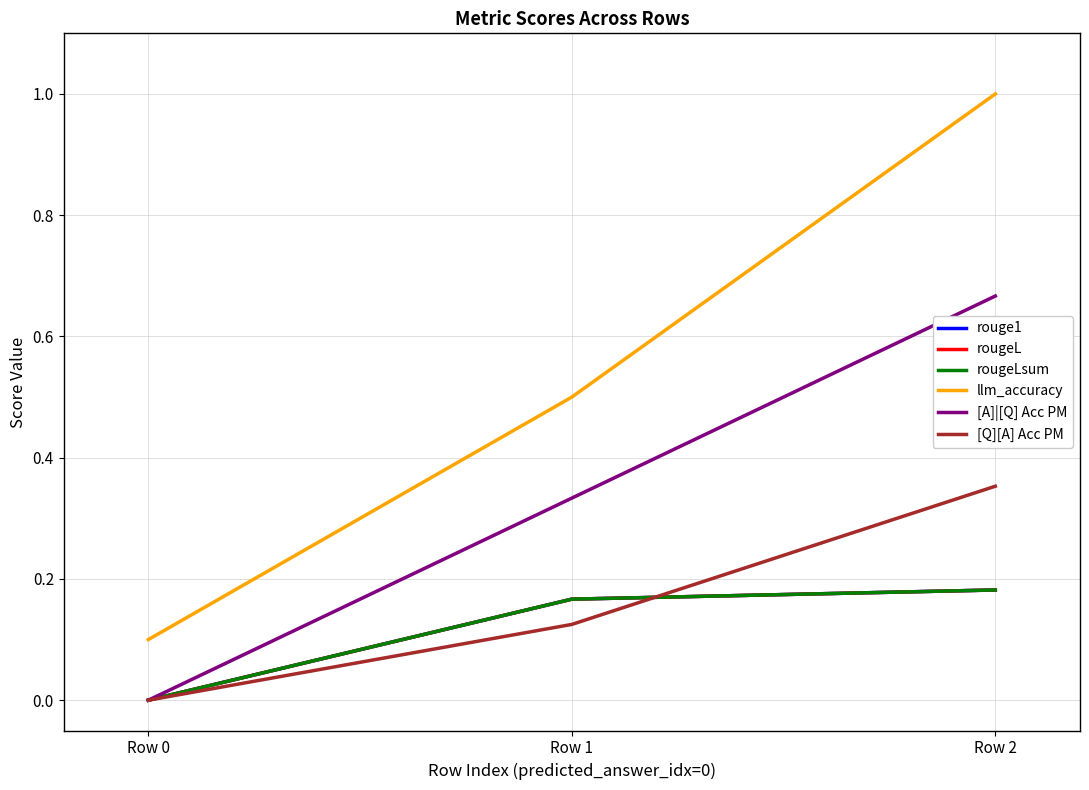

List the labels in order of llm_accuracy value, smallest first.

Row 0, Row 1, Row 2